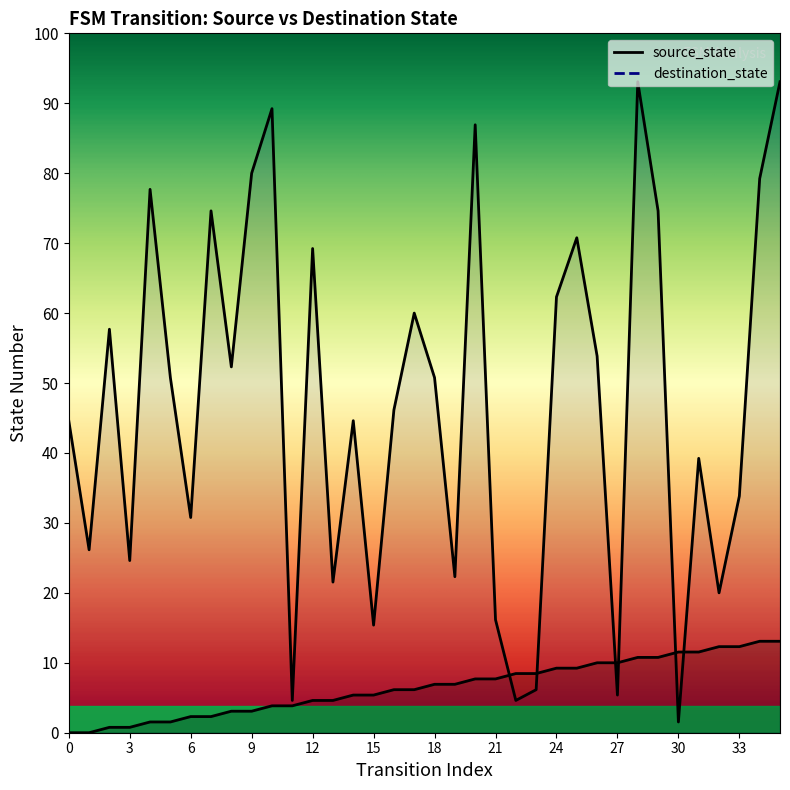

Where is destination_state nearest to the value 61?

16